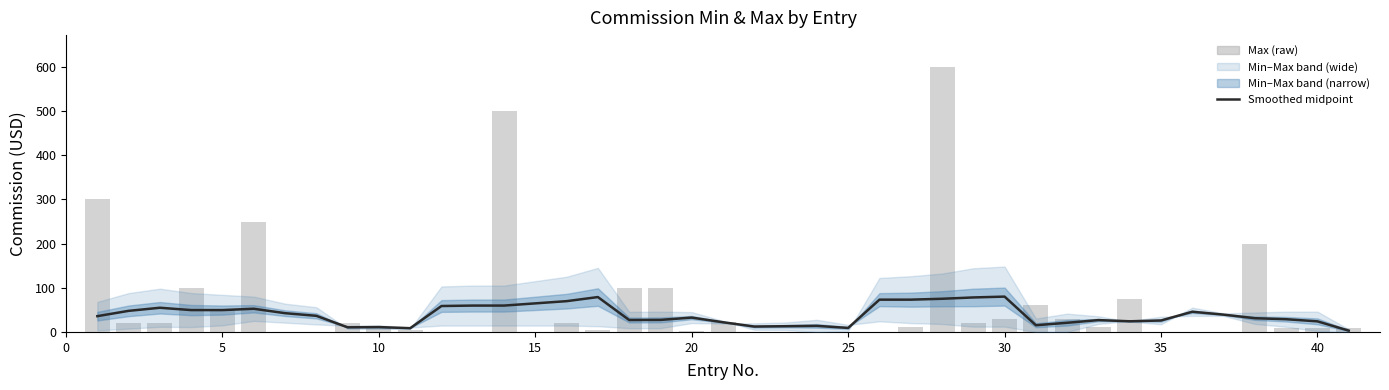

Which series has the largest range (max minus min)?

Max (raw)